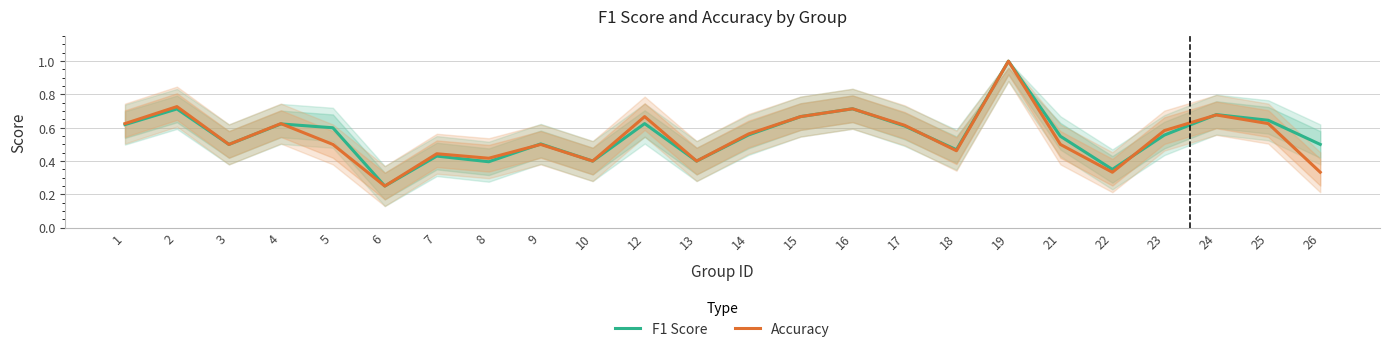

Which category has the lowest value in the F1 Score series?

6